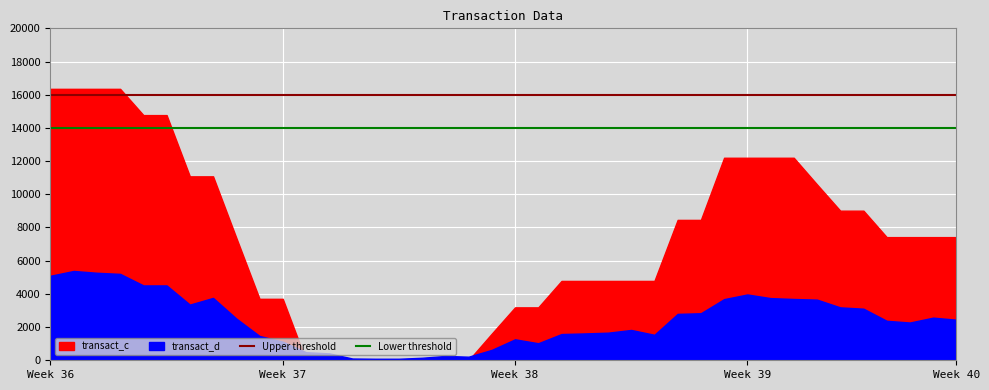

True or false: Lower threshold and Upper threshold intersect in this chart.

False